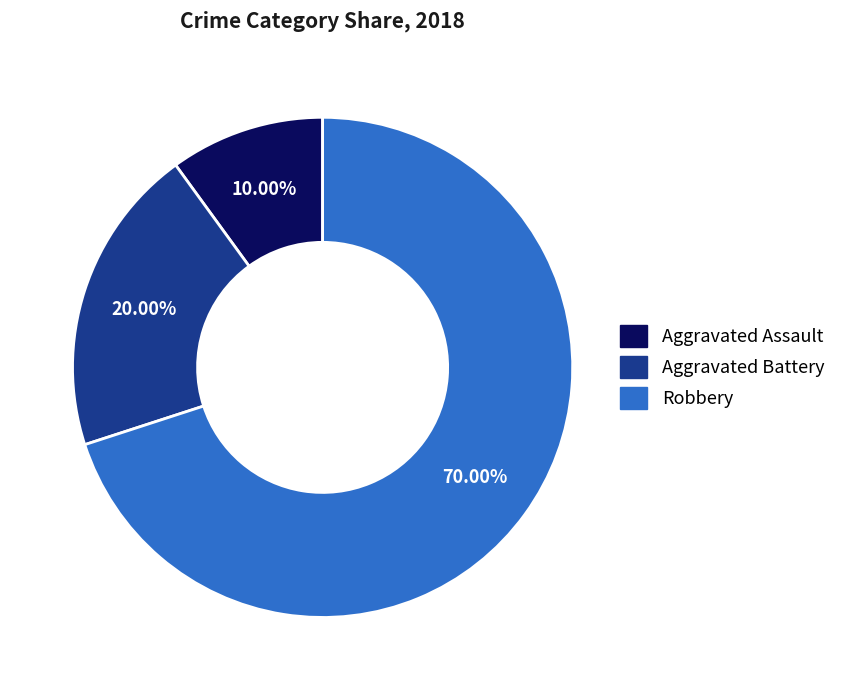

To the nearest percent, what is the combined percentage of Aggravated Battery and Aggravated Assault?

30%